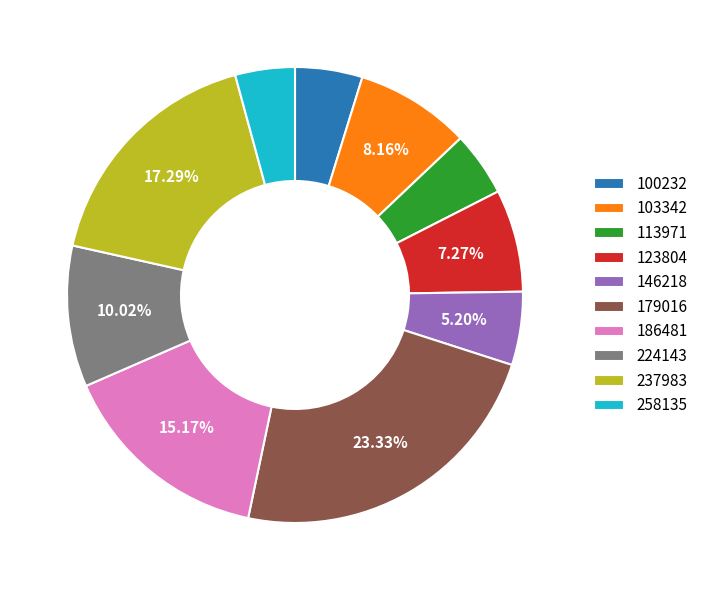

To the nearest percent, what is the combined percentage of 179016 and 103342?

31%